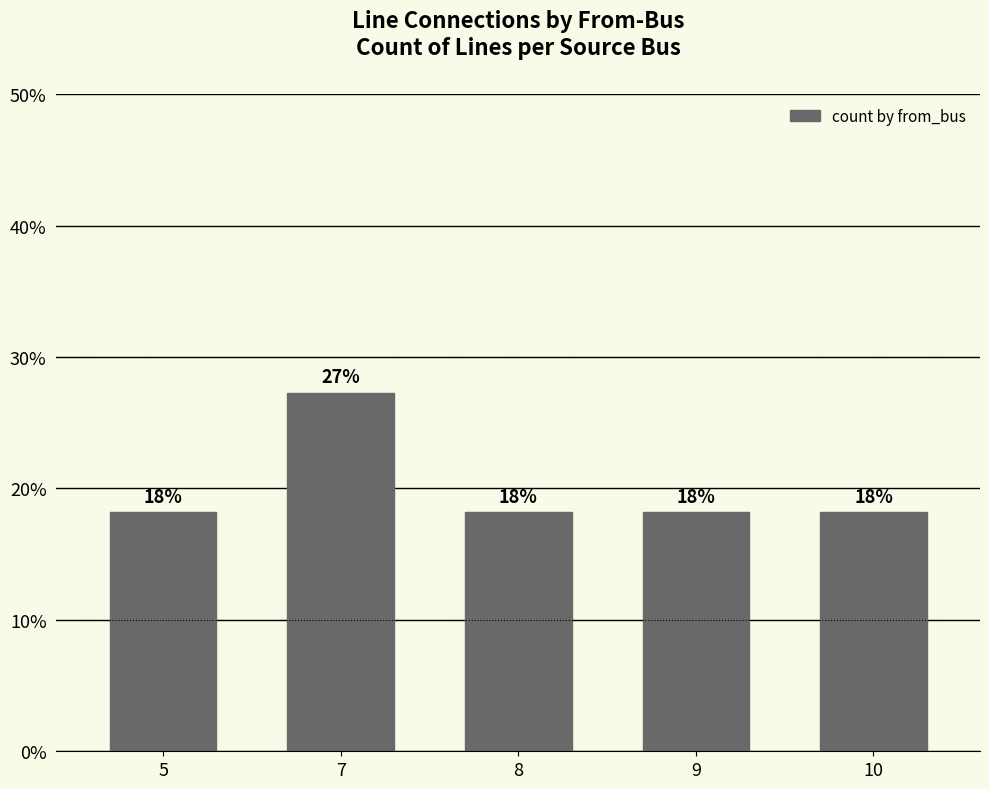

What is the change in value from 7 to 9?

-0.1